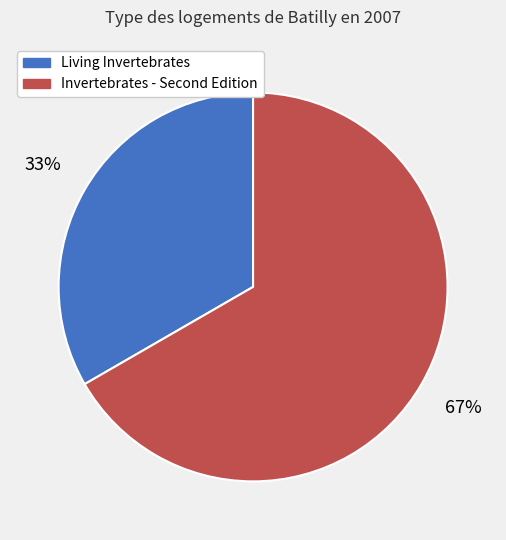

To the nearest percent, what is the average slice percentage?

50%